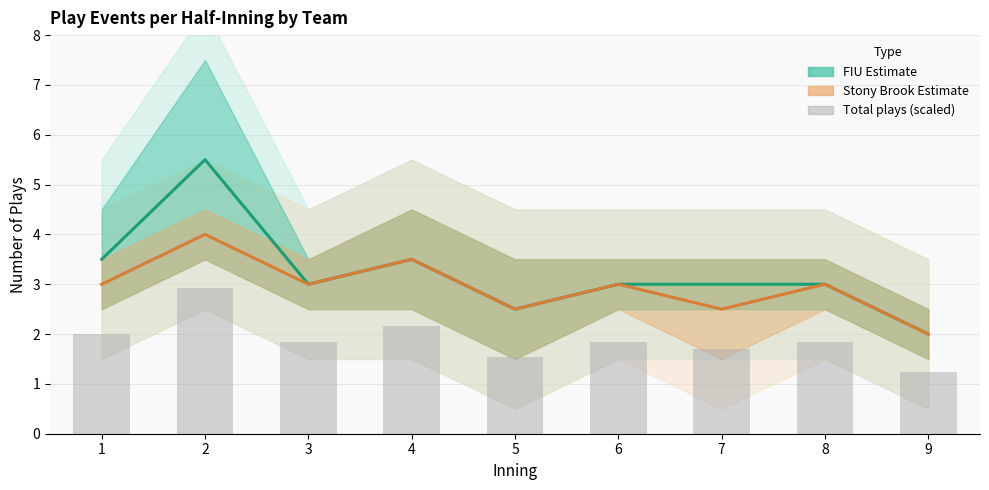

What is the difference between the FIU (Estimate) values at 5 and 3?

0.5